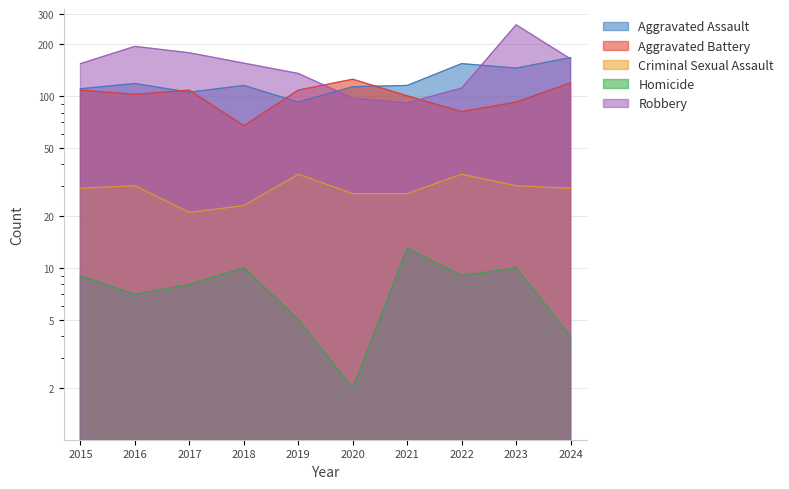

At how many categories does at least one series exceed 155?

4